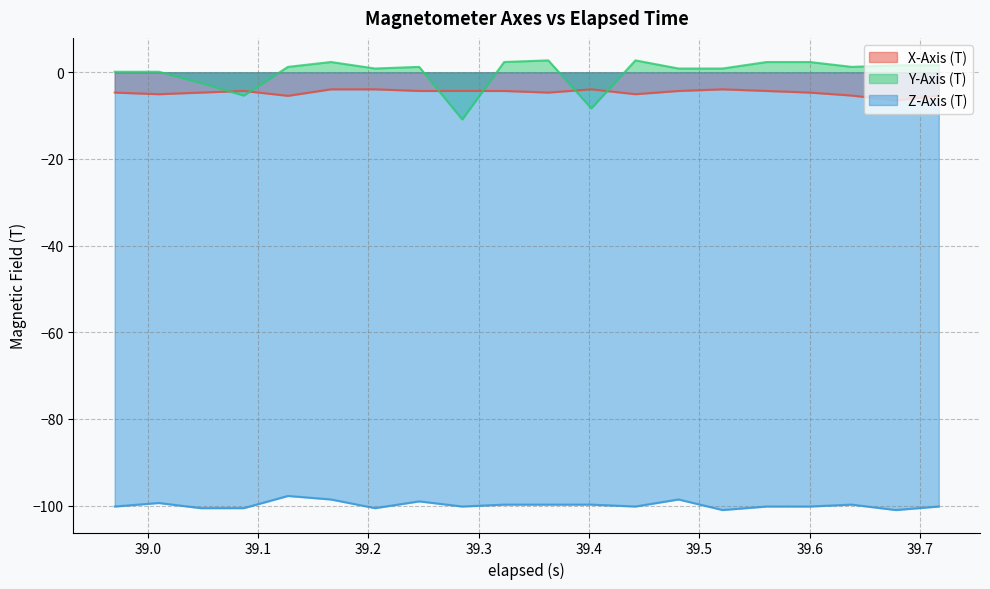

What is the label of the 8th point from the right?

39.442